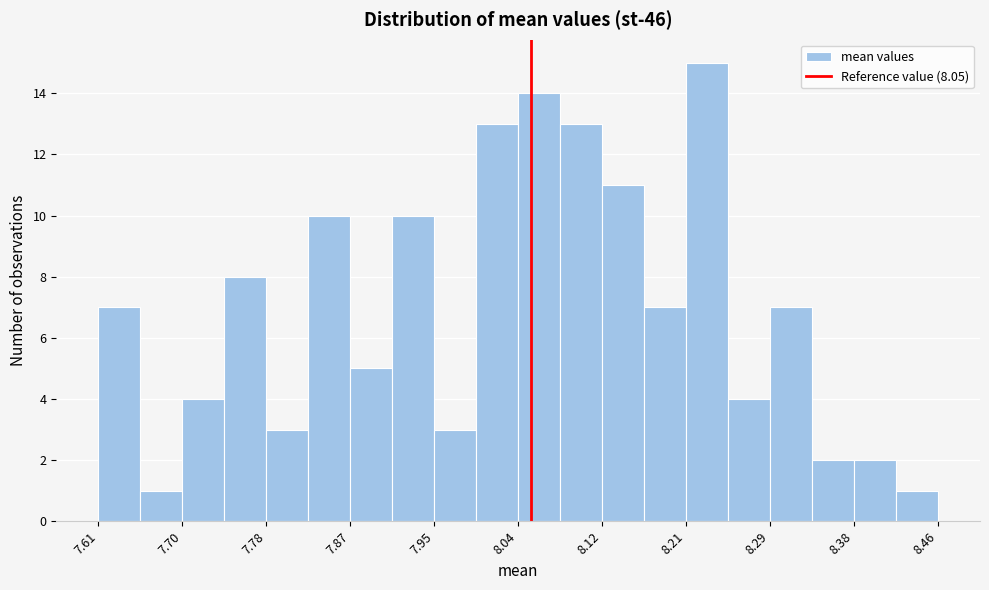

Over which range of the x-axis is the bar tallest?

8.21 to 8.25